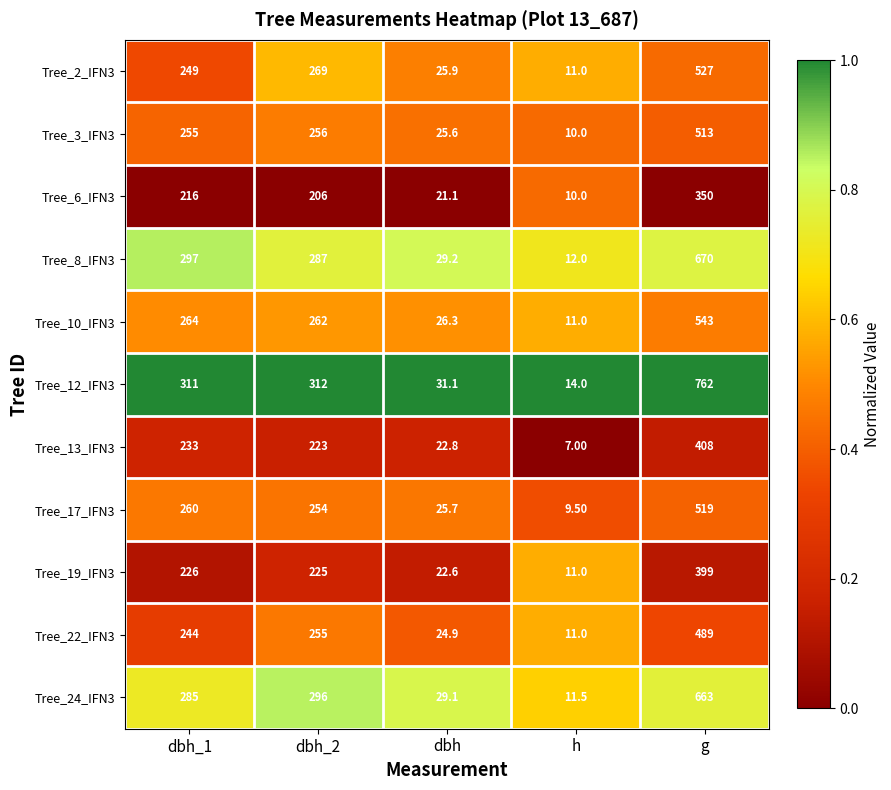

Which series has the largest total across all categories?

Tree_12_IFN3